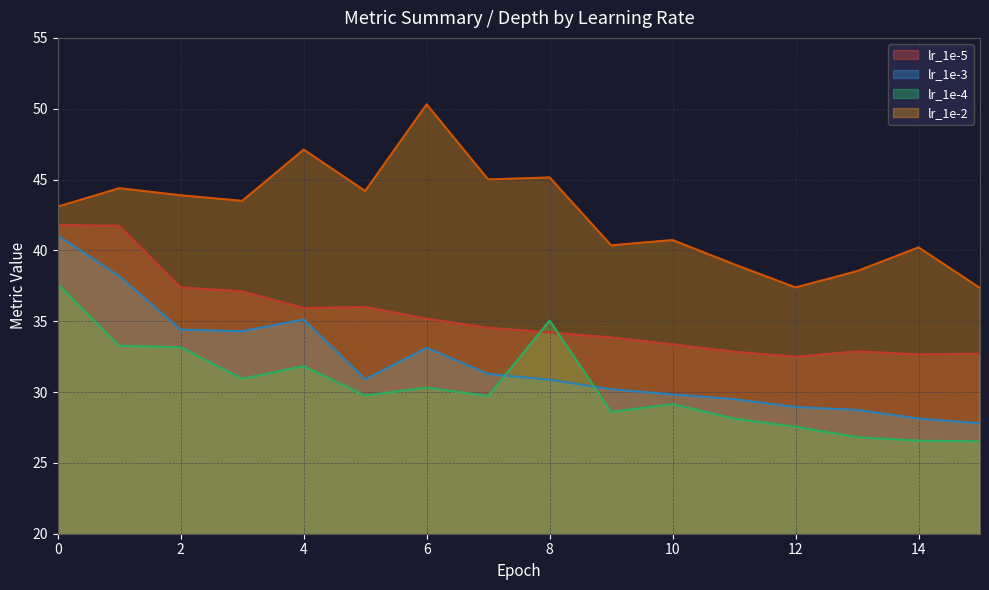

True or false: lr_1e-4 has a value of 21.4 at 1.

False